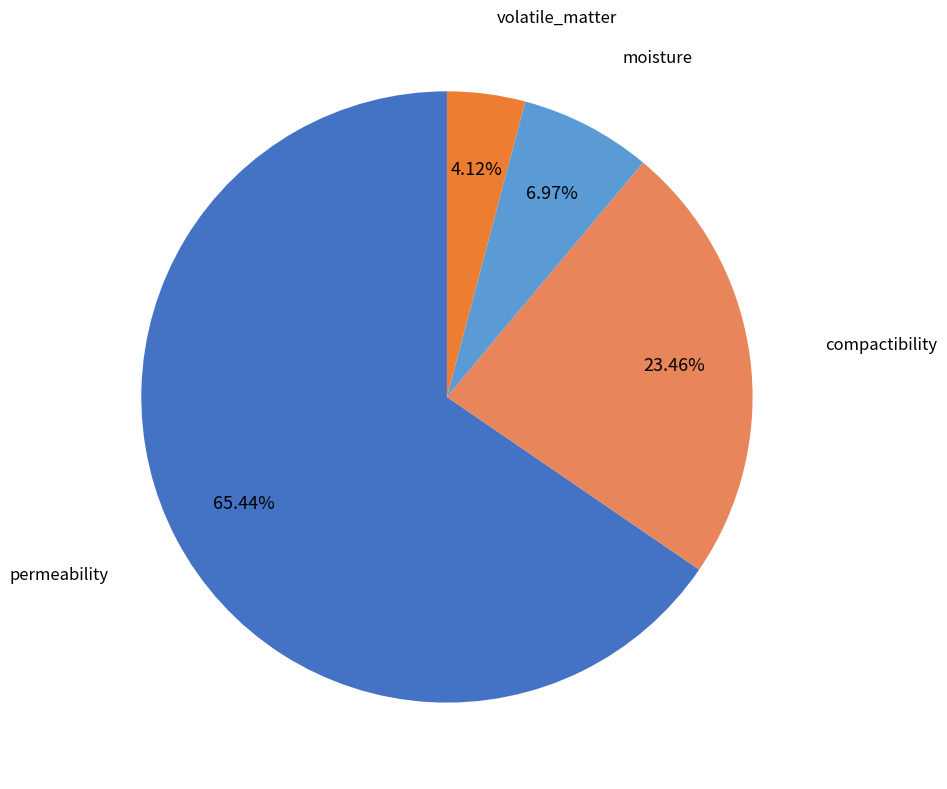

Is there a majority slice in this chart?

Yes